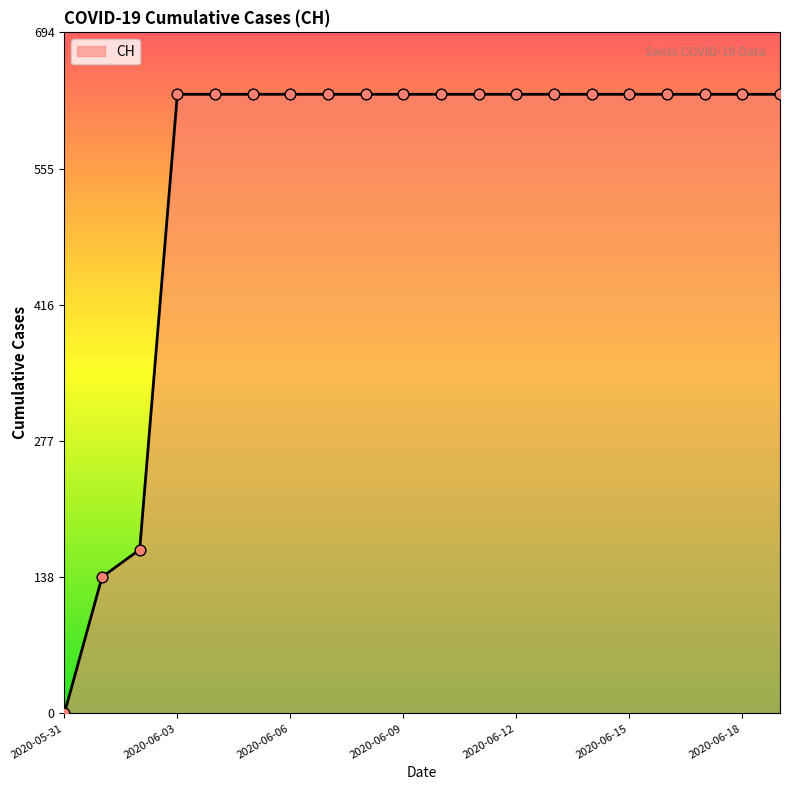

What is the greatest value displayed?

631